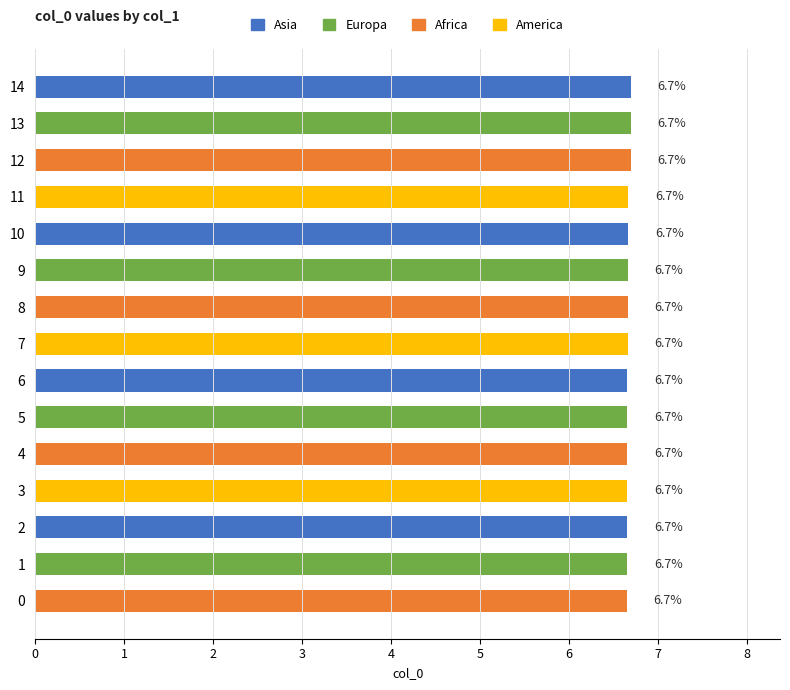

What is the ratio of the value at 5 to the value at 6?

1.0